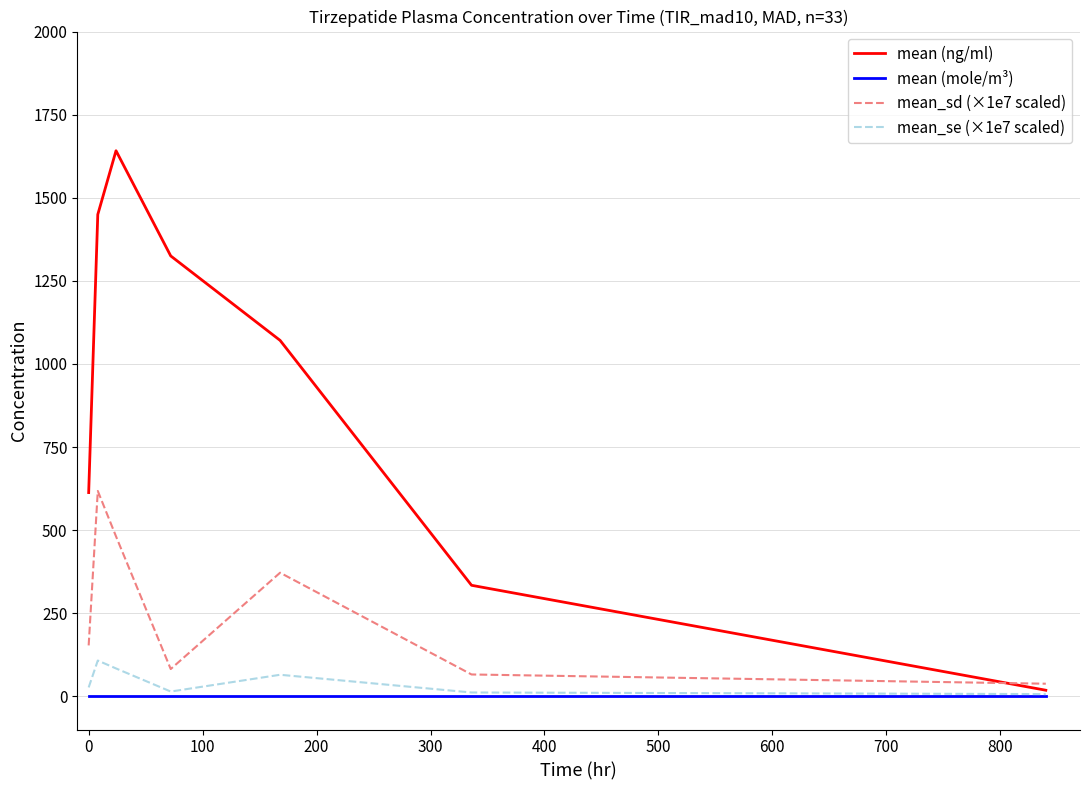

What is the highest value of the mean_sd (×1e7 scaled) series?

617.8